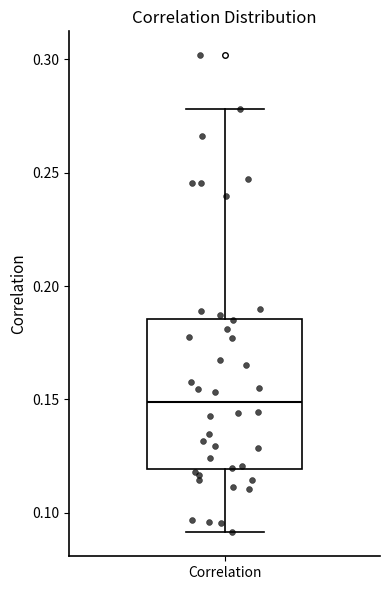

Where is the upper edge of the box for Correlation on the y-axis? The values are not printed on the chart, so give them approximately, as read against the axis.

0.185